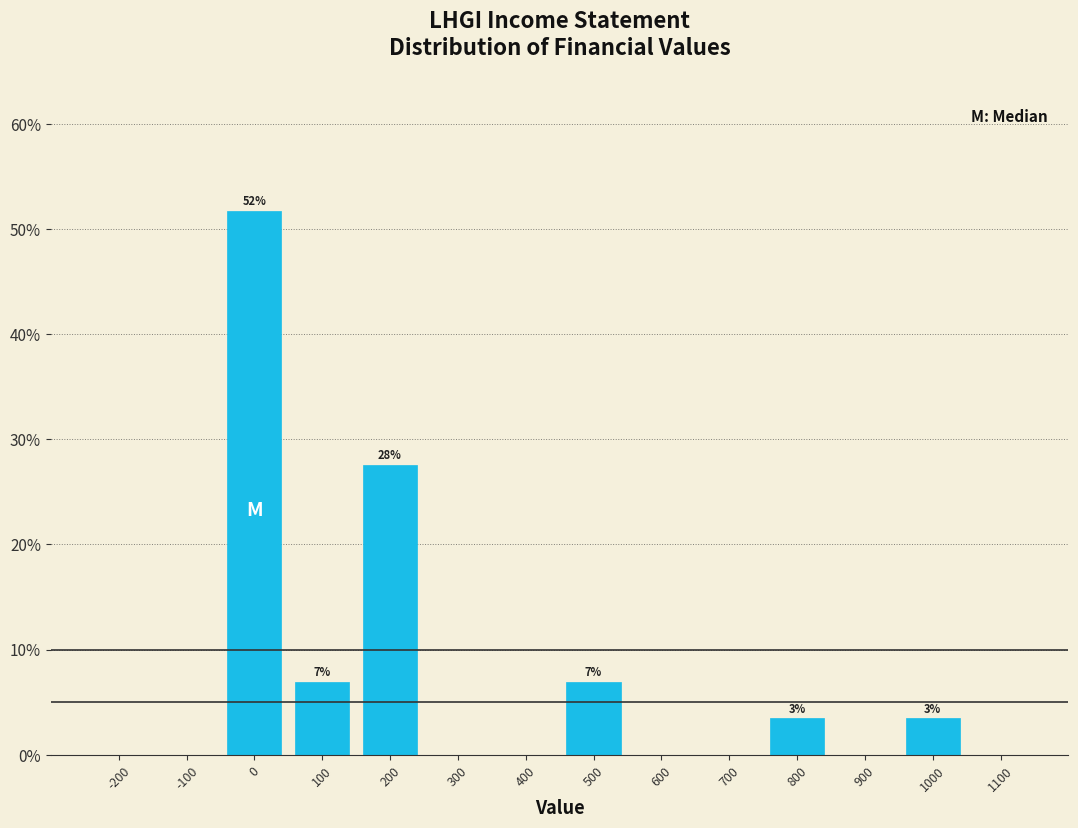

Over which range of the x-axis is the bar tallest?

-50 to 50